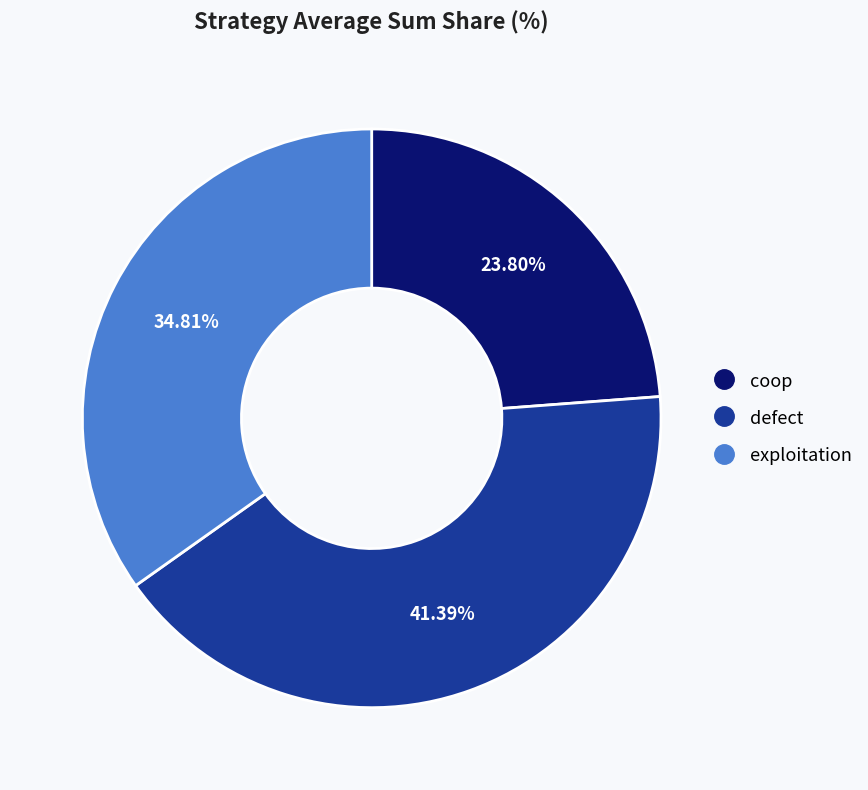

Rank the categories by value from lowest to highest.

coop, exploitation, defect